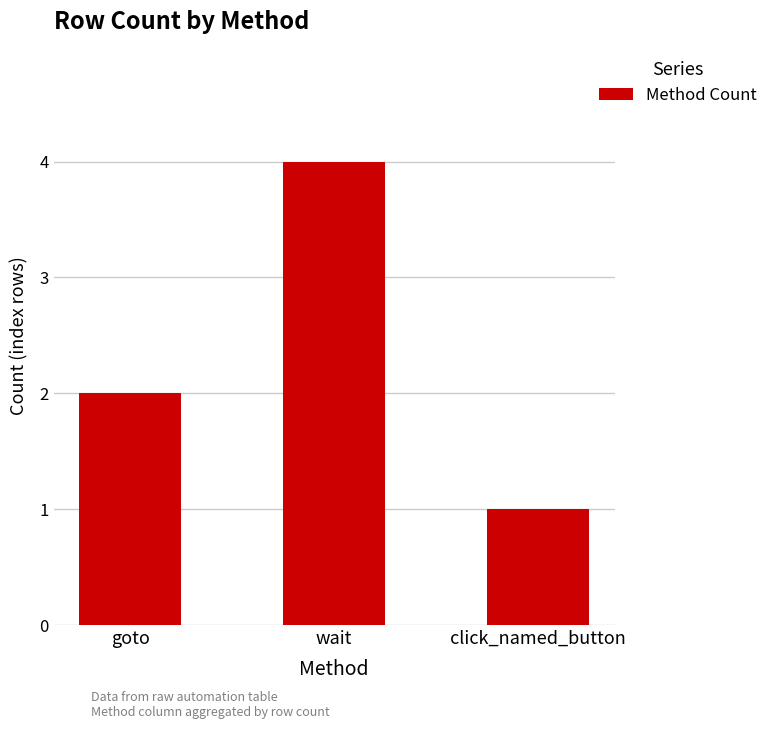

What is the change in value from wait to click_named_button?

-3